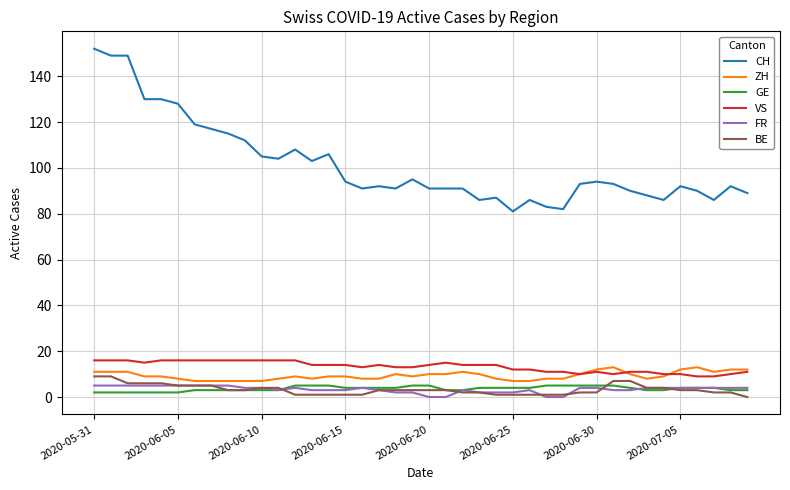

True or false: ZH and CH cross at least once.

False